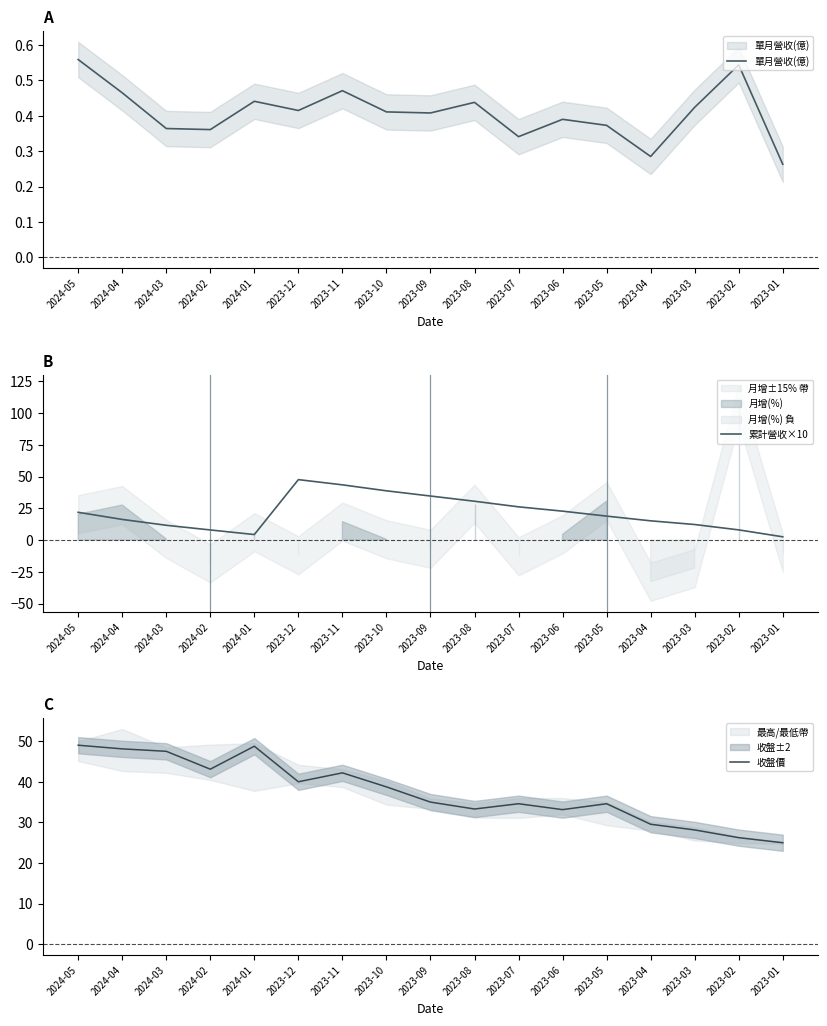

List the series in order of their overall mean, highest first.

收盤價, 累計營收×10, 單月營收(億)